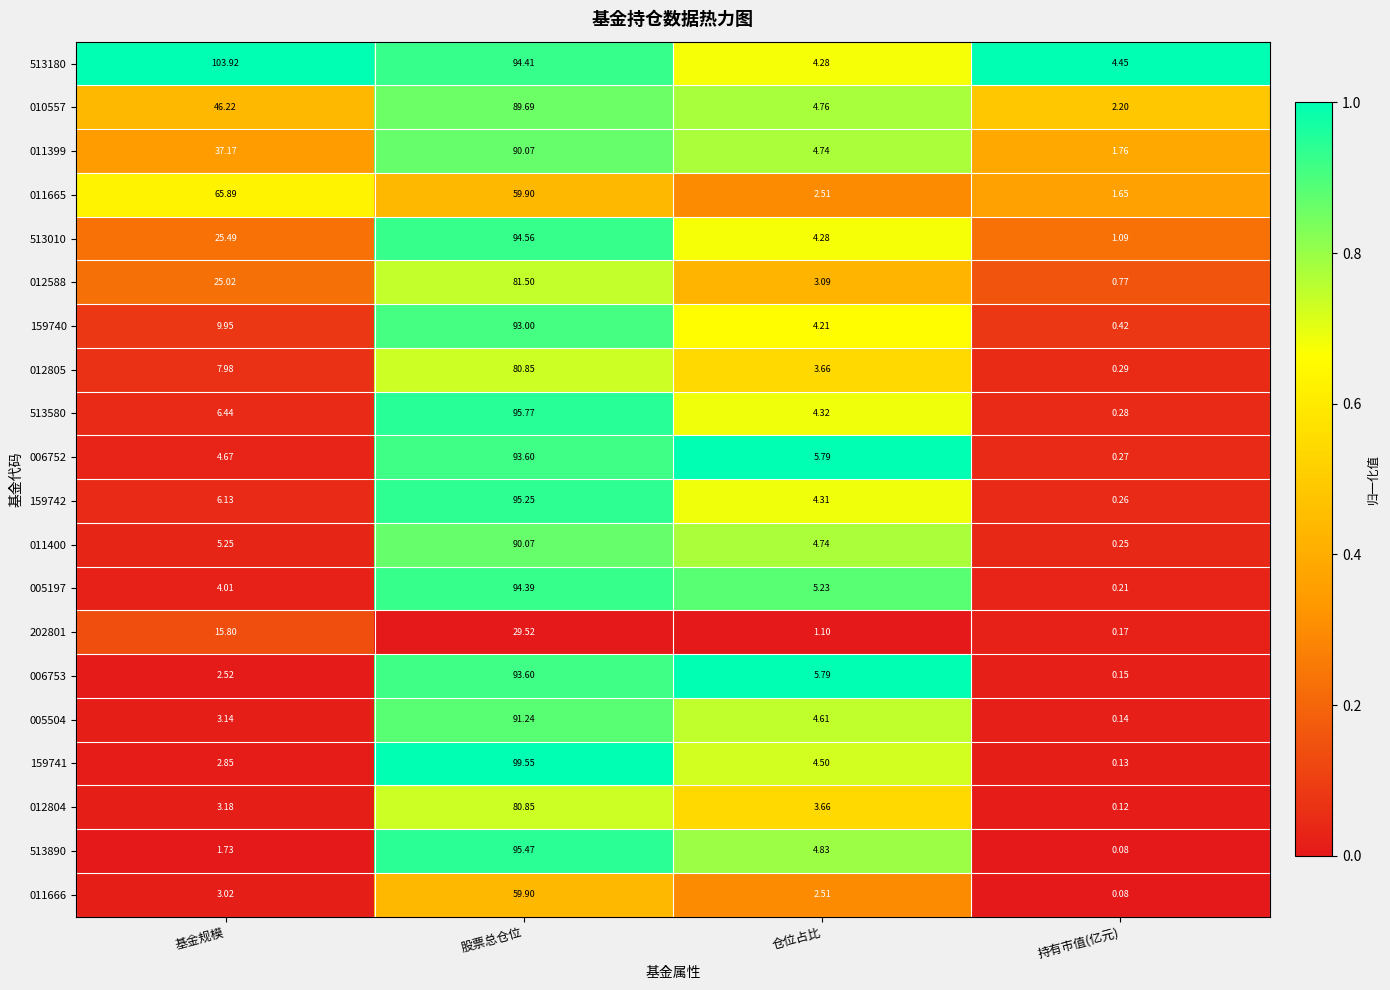

Which series has the largest total across all categories?

513180